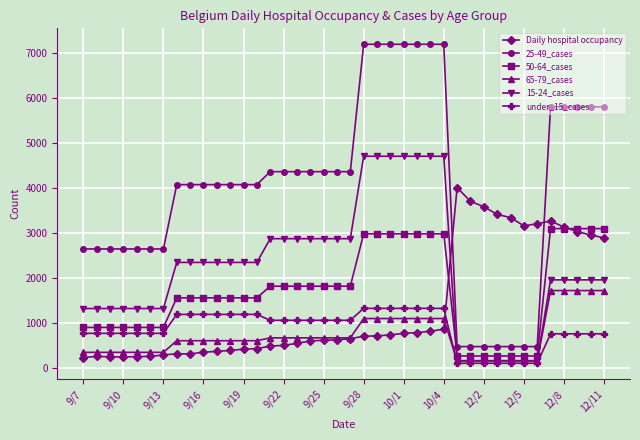

How many lines are shown in the chart?

6